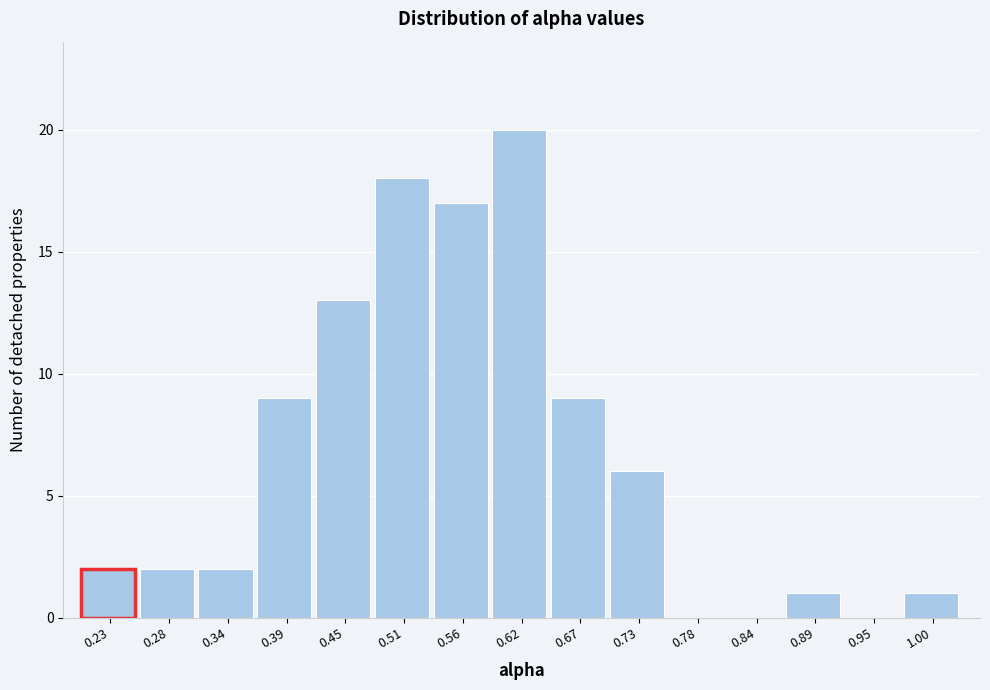

Reading left to right, what are all the values shown in this chart?

0.23=2	0.28=2	0.34=2	0.39=9	0.45=13	0.51=18	0.56=17	0.62=20	0.67=9	0.73=6	0.78=0	0.84=0	0.89=1	0.95=0	1.00=1